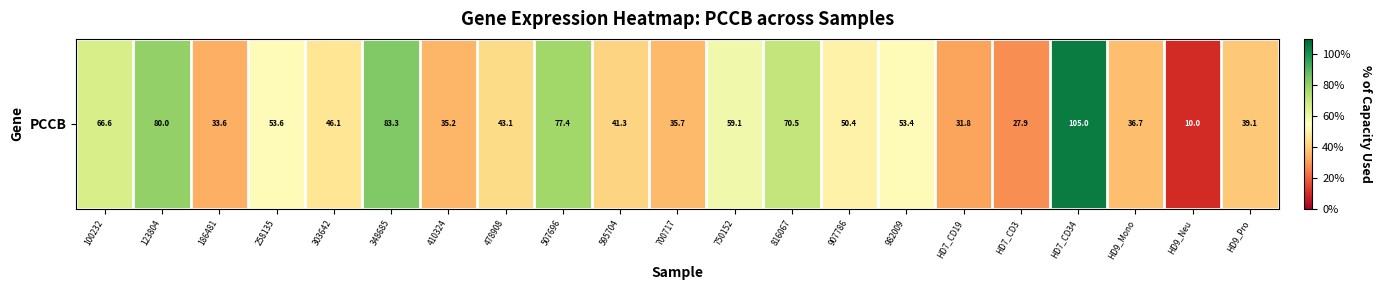

Where does the data first go above 46?

100232